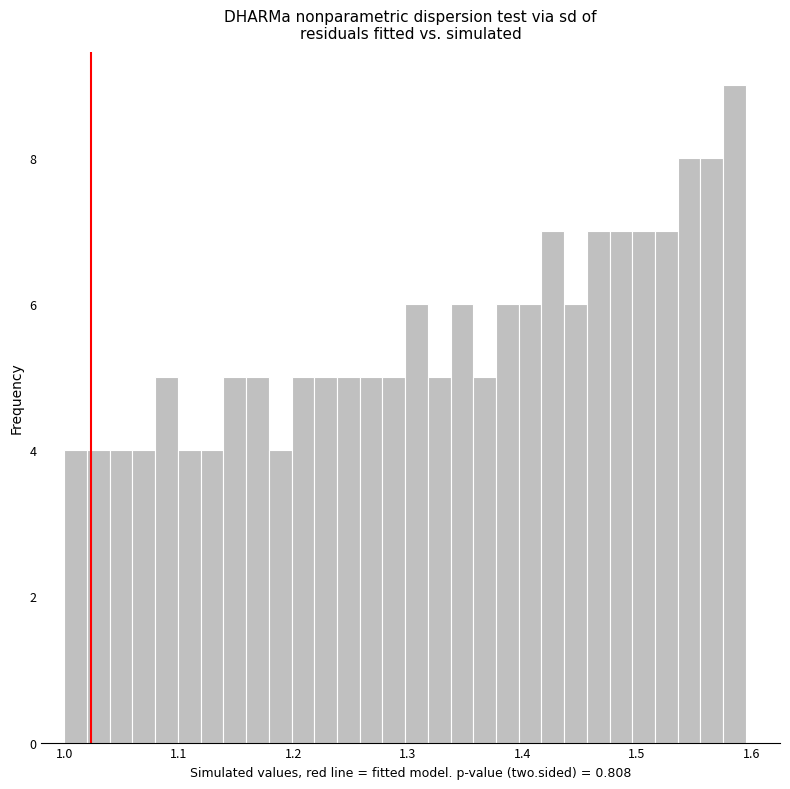

Read against the x-axis, roughly where is the centre of the tallest bar?

1.59